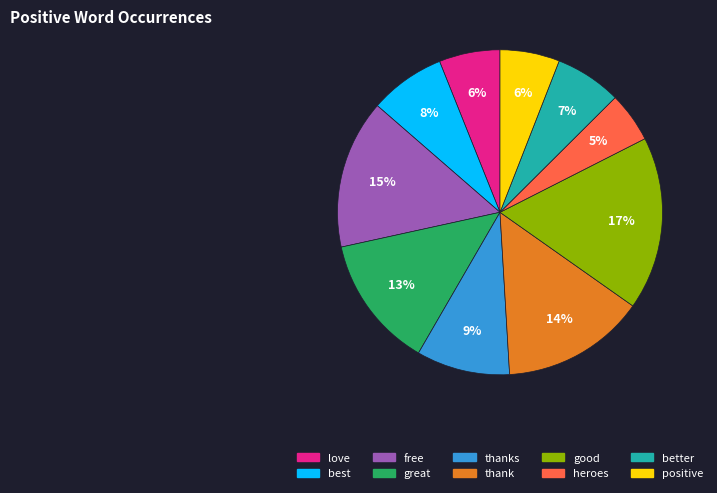

Is there a majority slice in this chart?

No